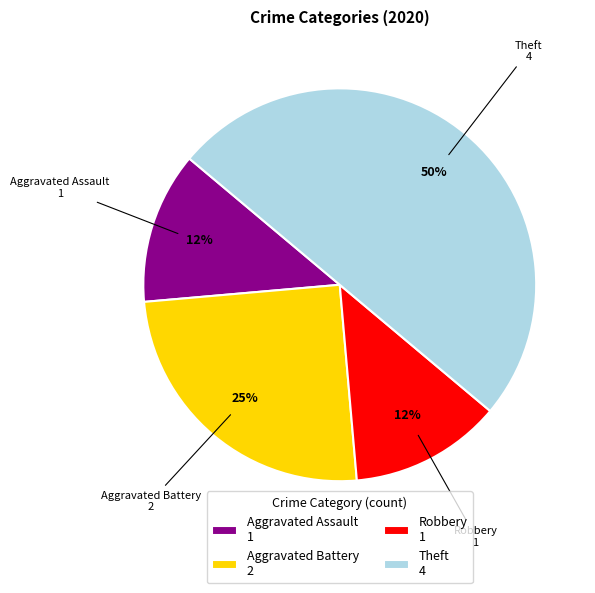

Which slice is the largest?

Theft